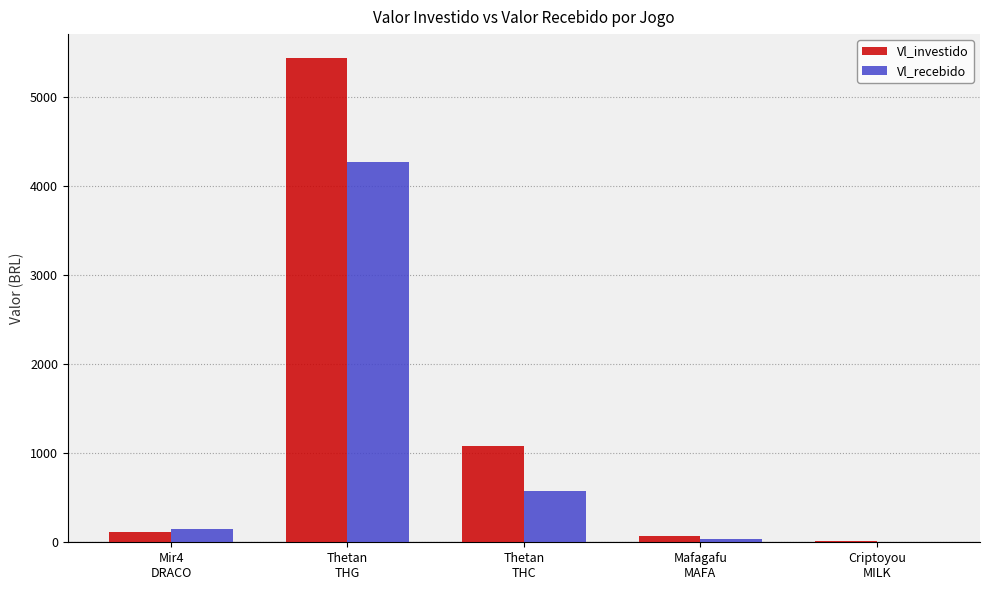

How many values in the Vl_recebido series exceed 153?

3